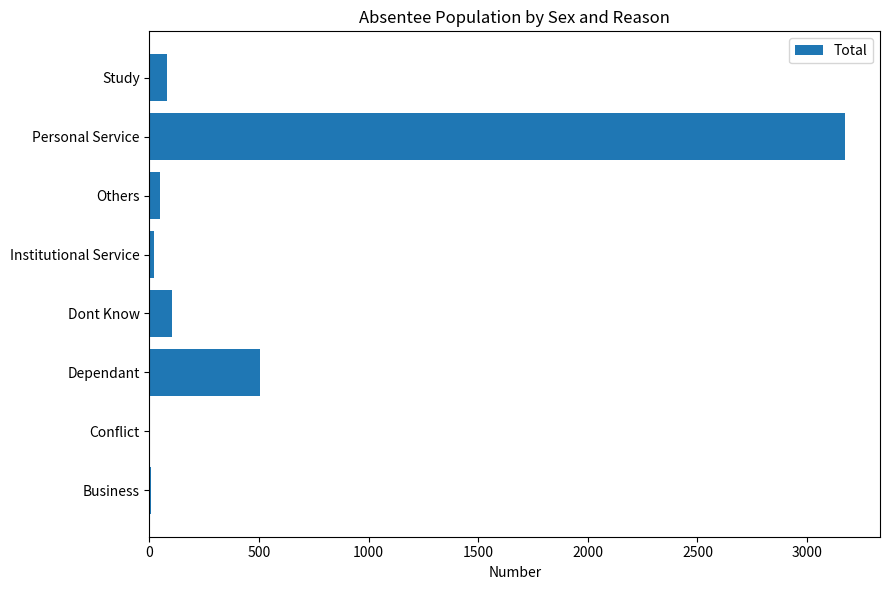

Between Dont Know and Business, which is larger?

Dont Know